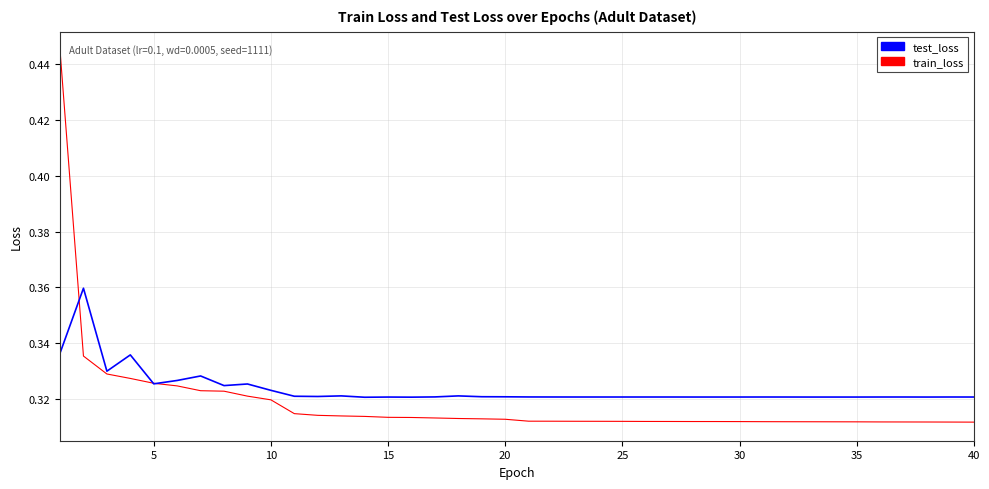

Which series has the largest range (max minus min)?

train_loss